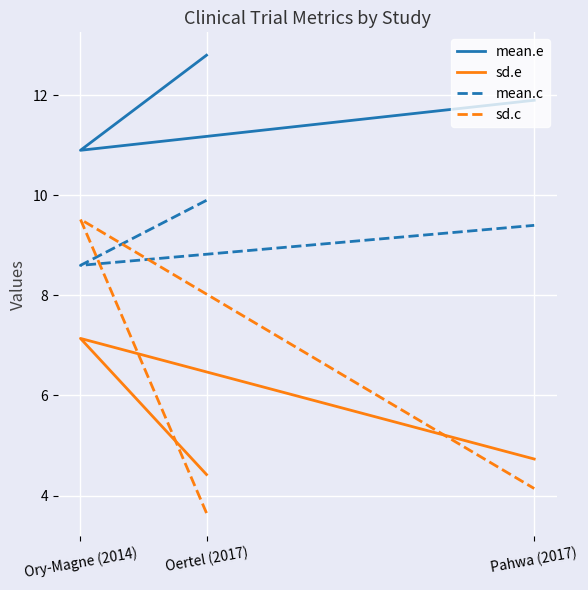

Which category has the lowest value in the mean.c series?

Ory-Magne (2014)